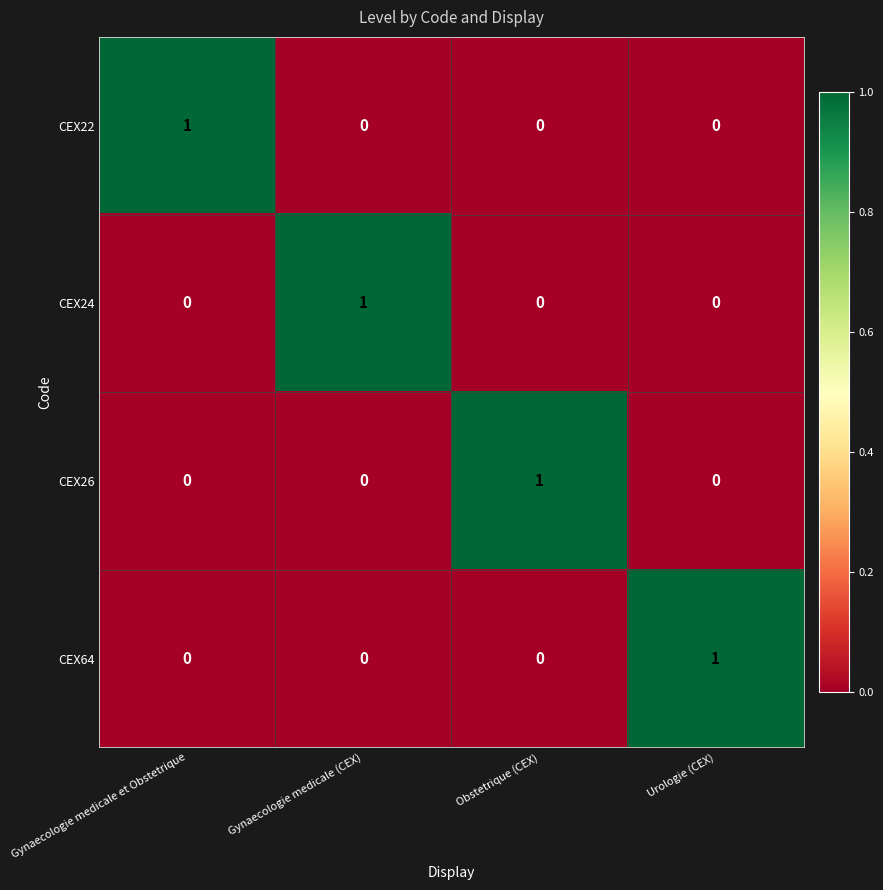

How many CEX64 values are between 0 and 1?

4